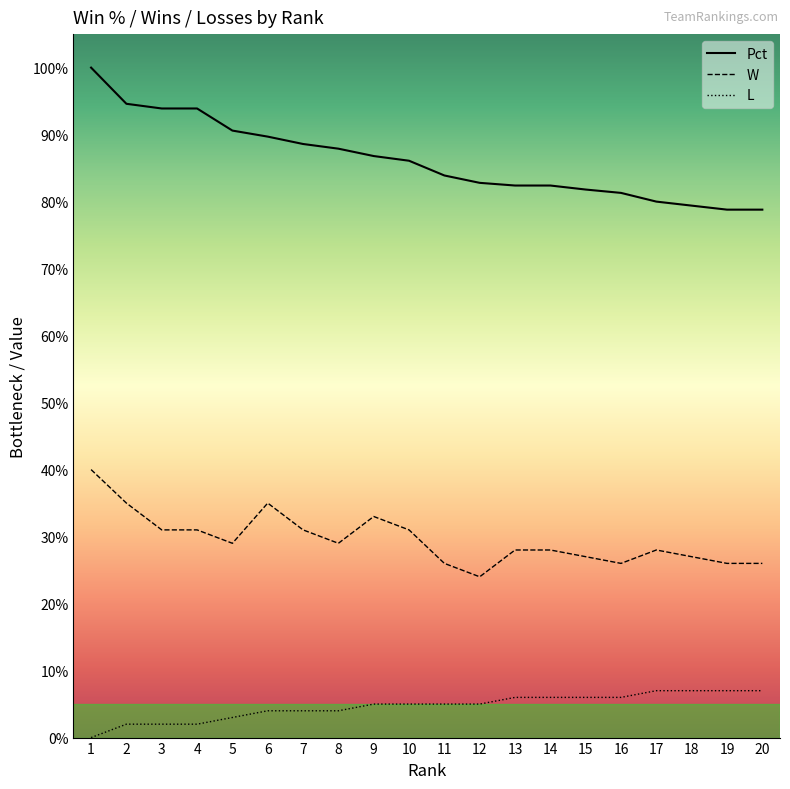

At how many categories does at least one series exceed 48?

20